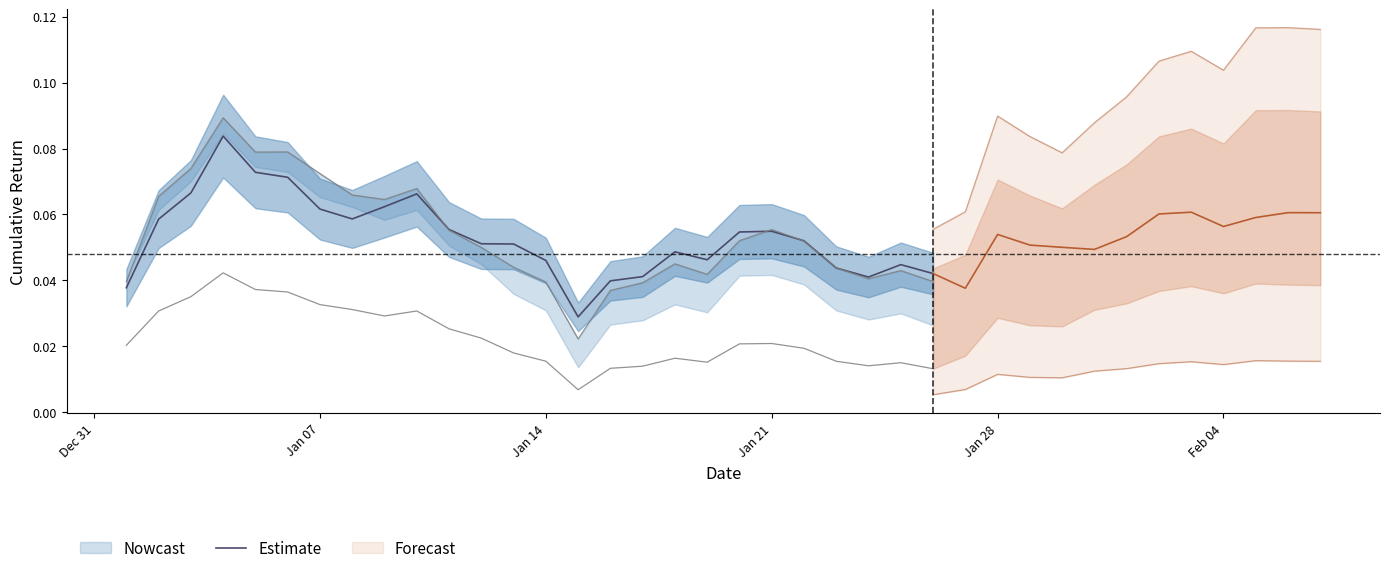

What is the maximum value shown in the chart?

0.1